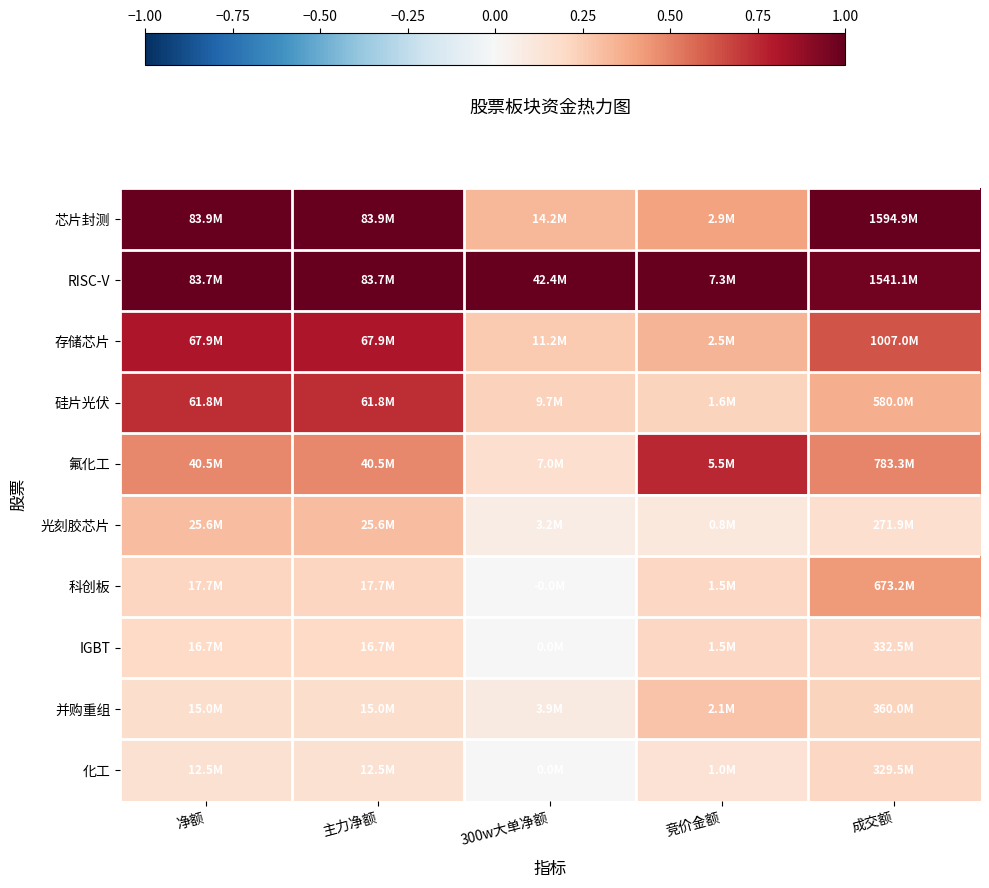

What is the spread (max minus min) of values at 竞价金额?

0.9